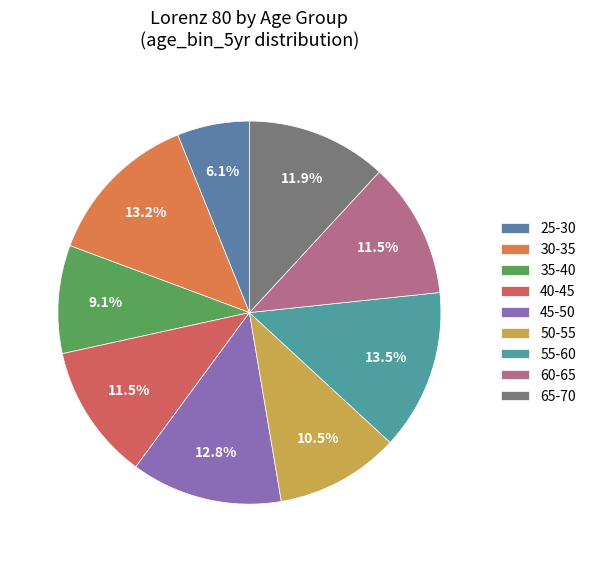

Which slice is the smallest?

25-30